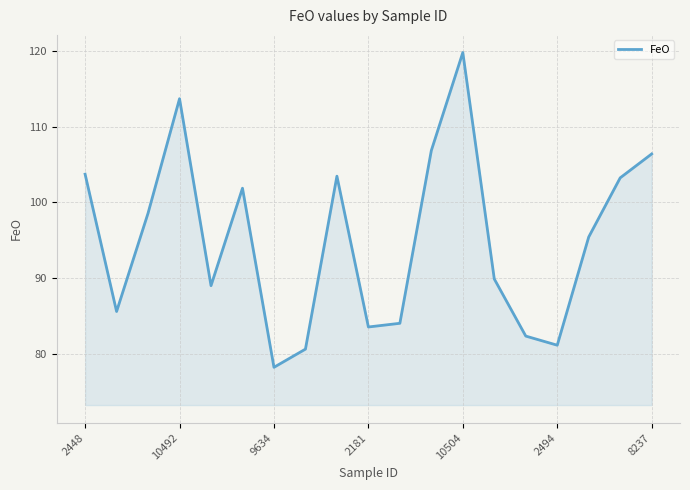

What is the minimum value shown in the chart?

78.2